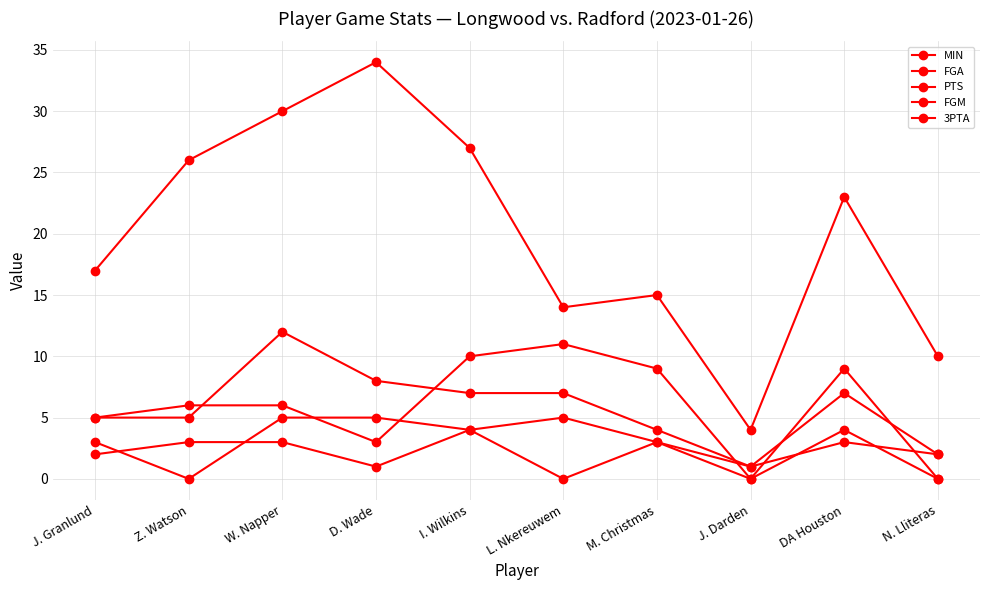

What value does the FGA series have at L. Nkereuwem?

7